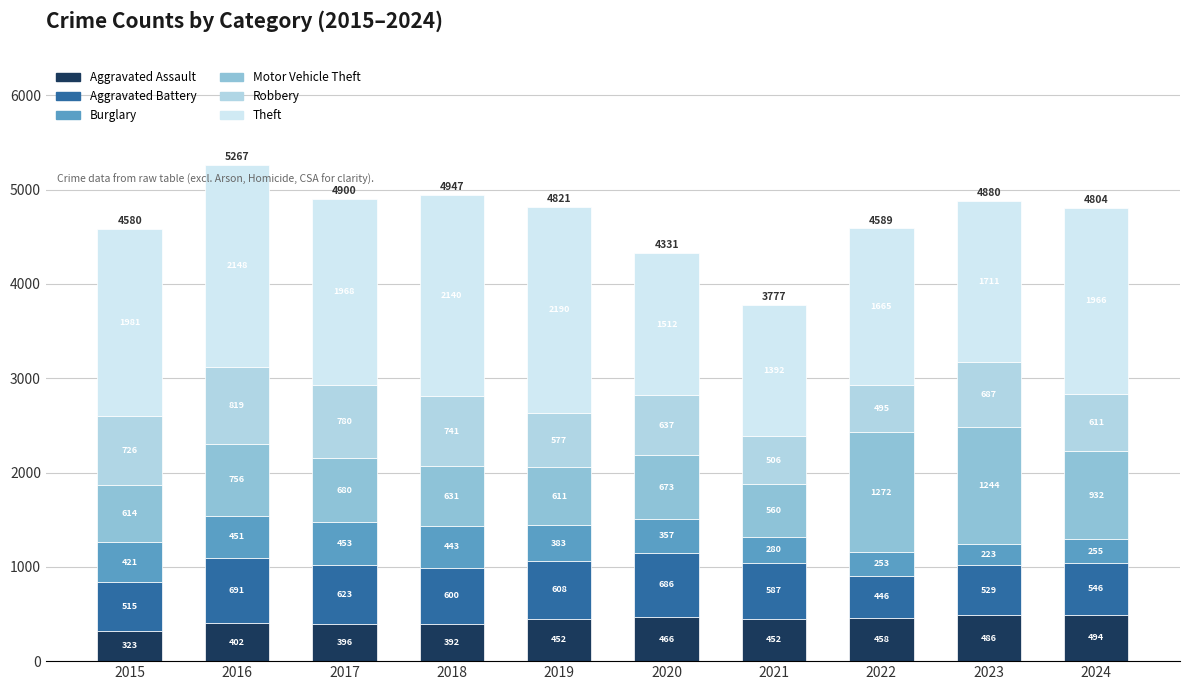

What is the total value across all series at 2023?

4880